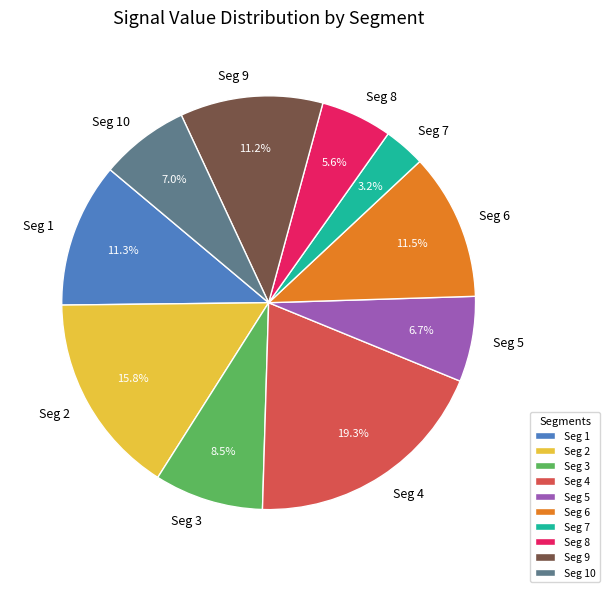

Does Seg 2 represent more than half of the total?

No